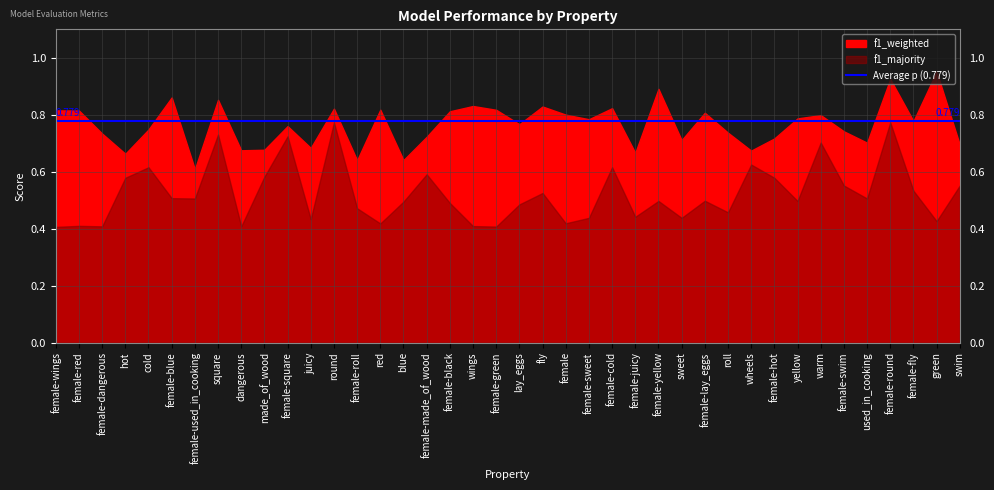

Is it true that f1_majority equals 0.2 at female?

False